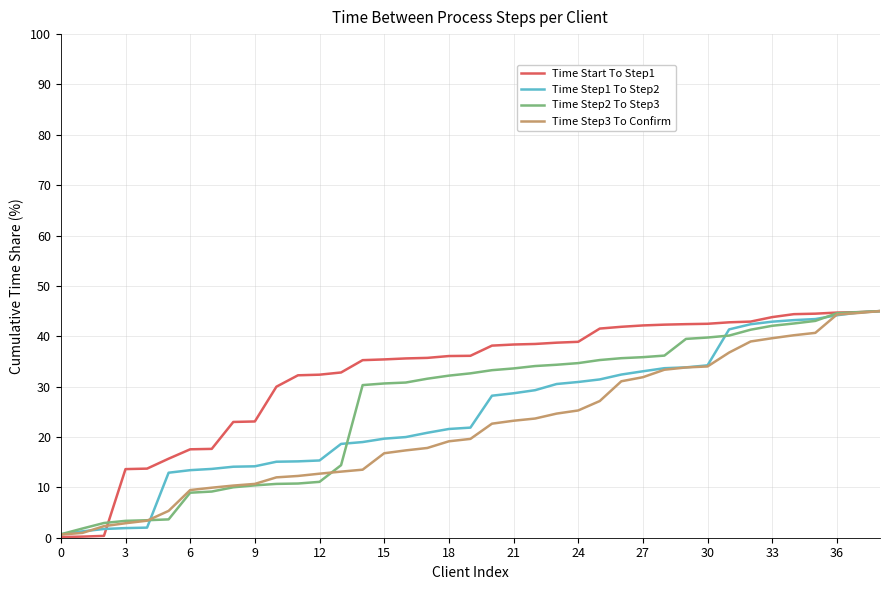

What is the highest value of the Time Step3 To Confirm series?

45.0